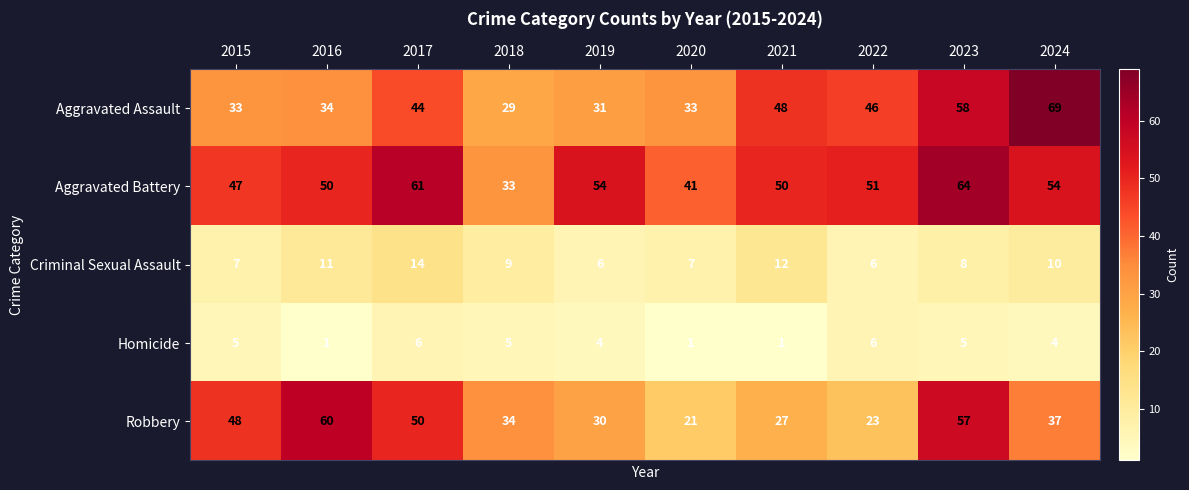

Count the number of data series in this chart.

5